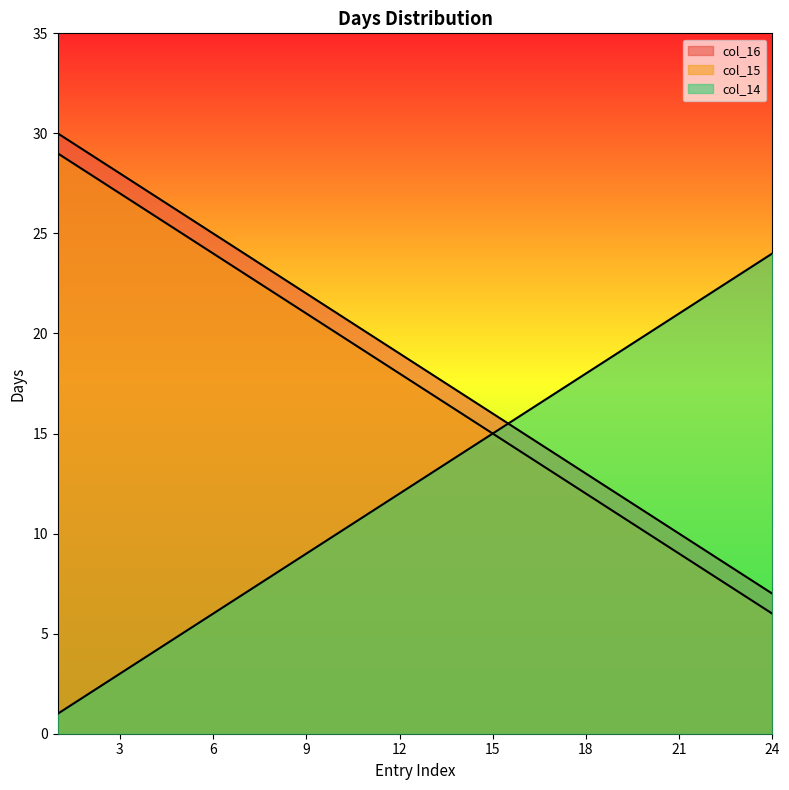

The value of col_14 at 24 is 10. True or false?

False